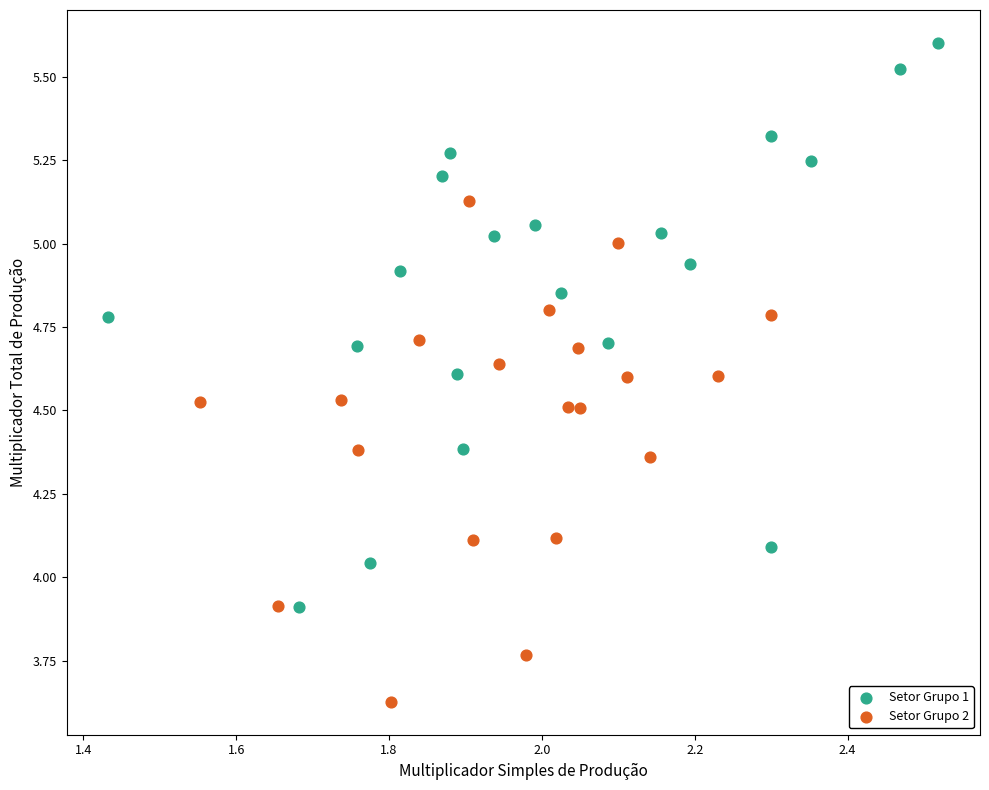

Which series reaches the minimum Y coordinate?

Setor Grupo 2